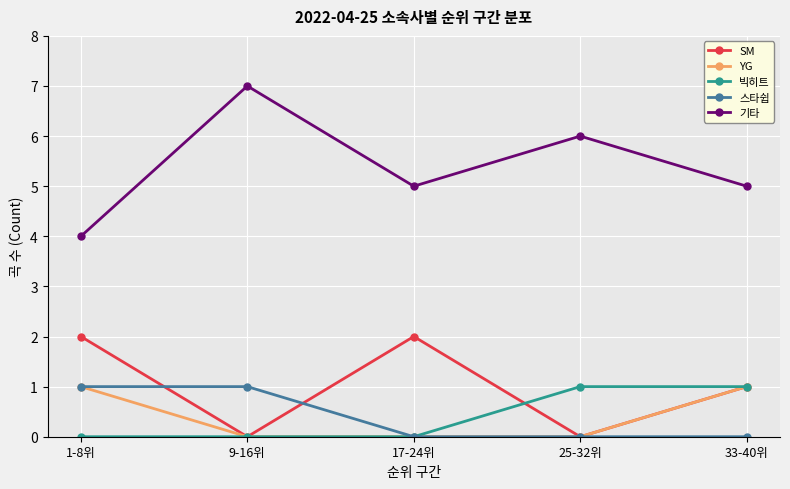

The value of SM at 17-24위 is 1. True or false?

False